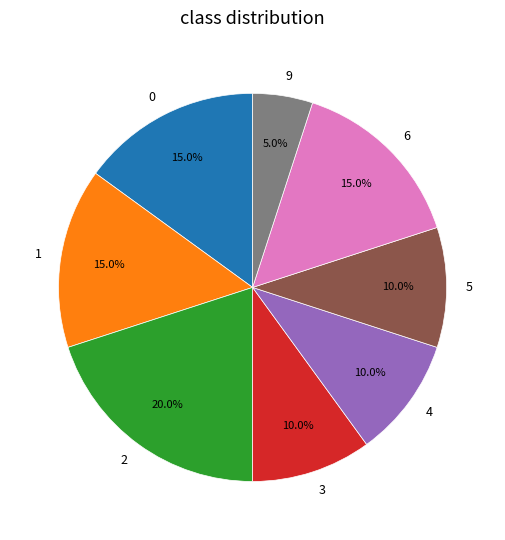

Approximately how many times larger is the value at 4 compared to 0?

0.7